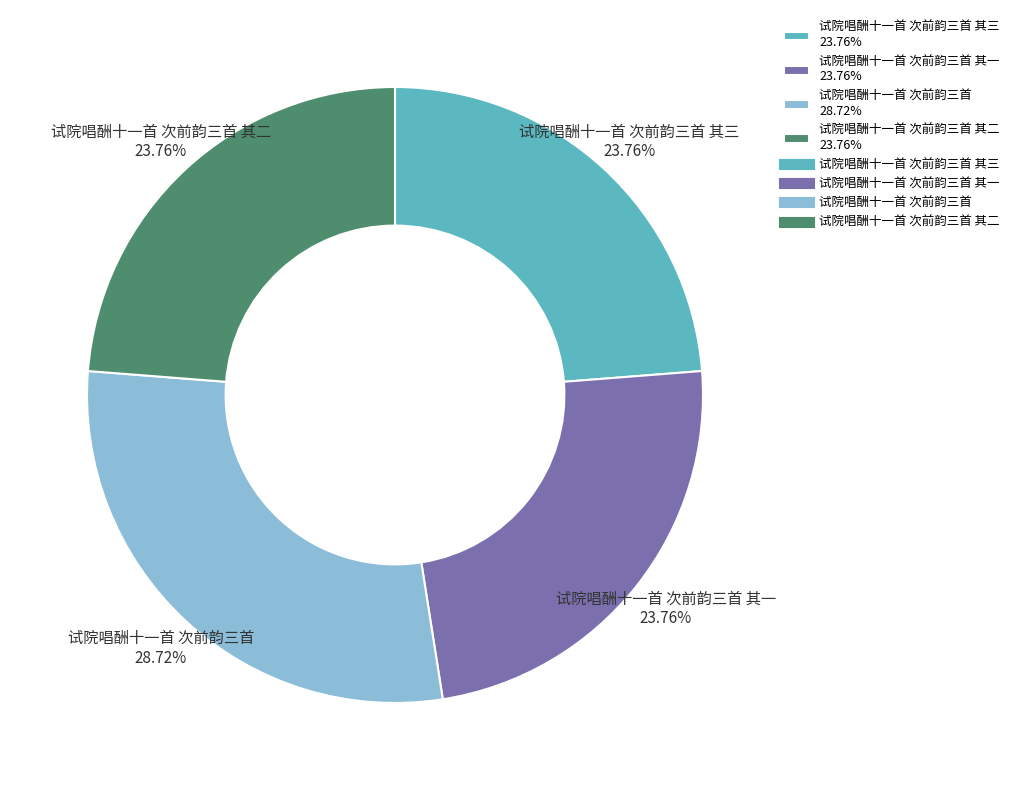

Is 试院唱酬十一首 次前韵三首 其三 23.76% the majority of the pie?

No